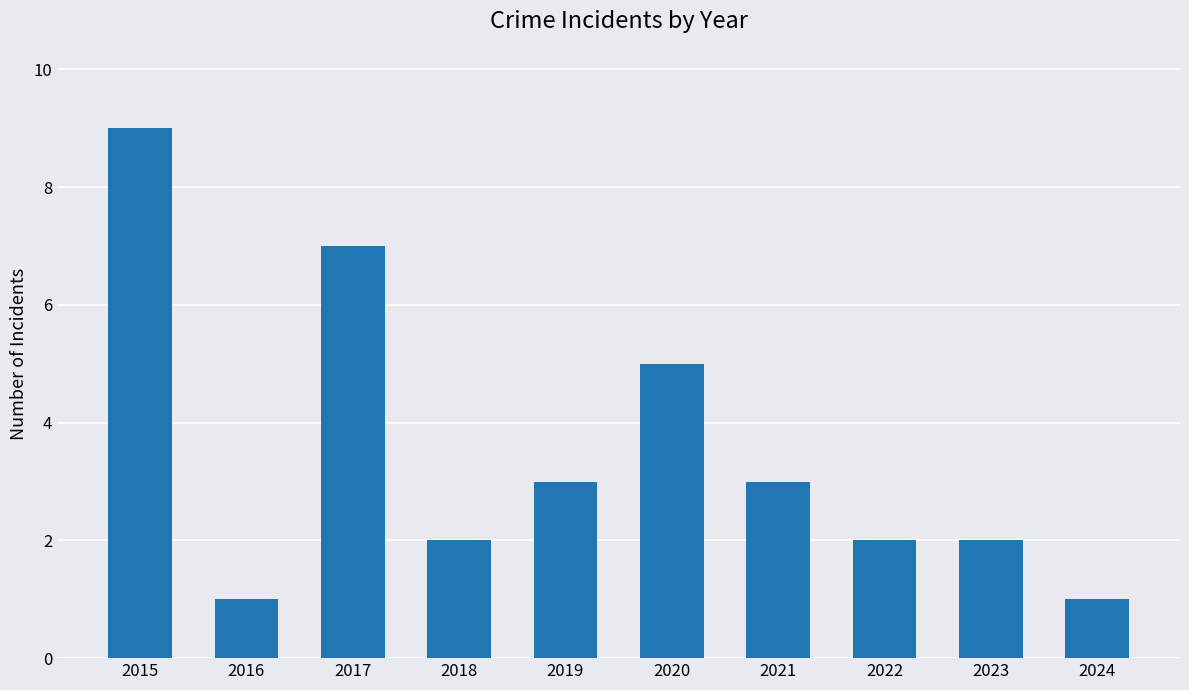

What is the greatest value displayed?

9